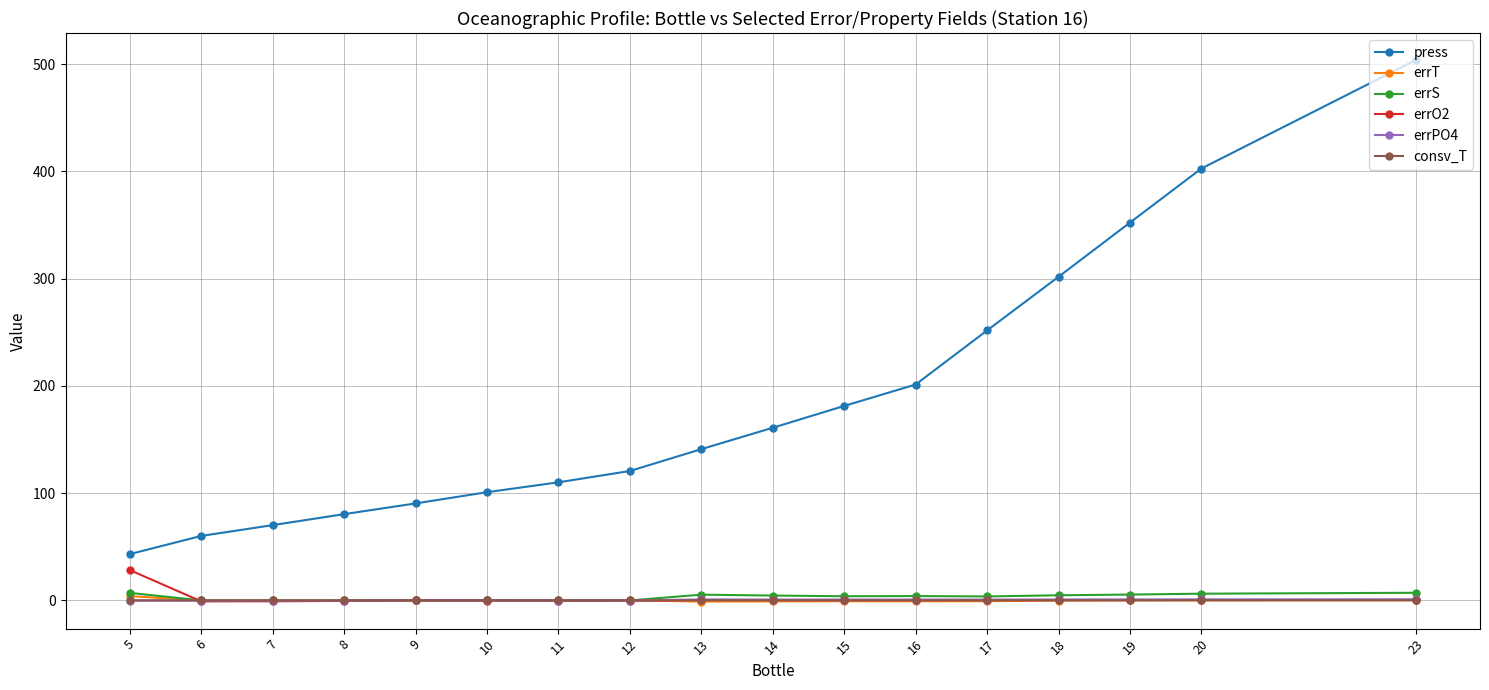

What is the sum of all errPO4 values?

6.8